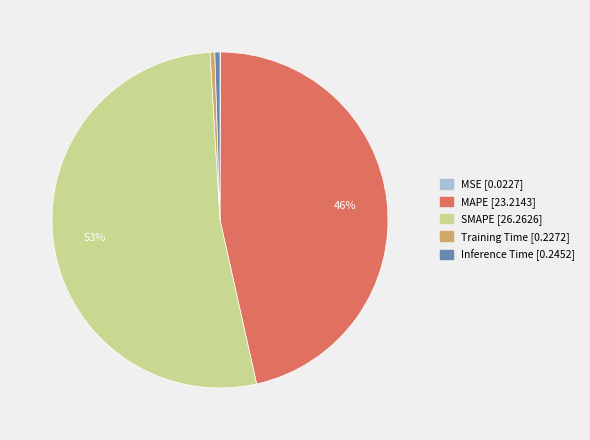

To the nearest percent, what is the average slice percentage?

20%